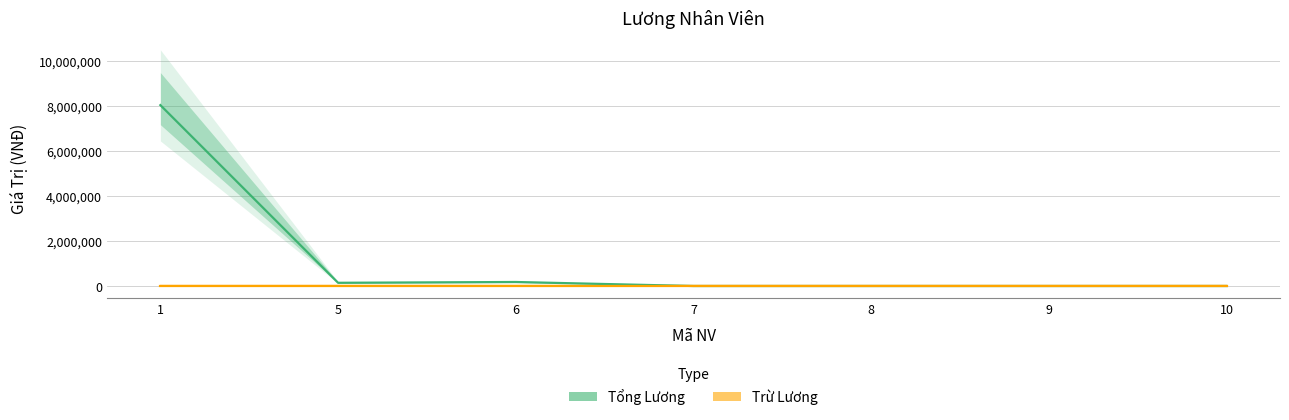

What is the sum of the values at 8 and 6?

178571.4